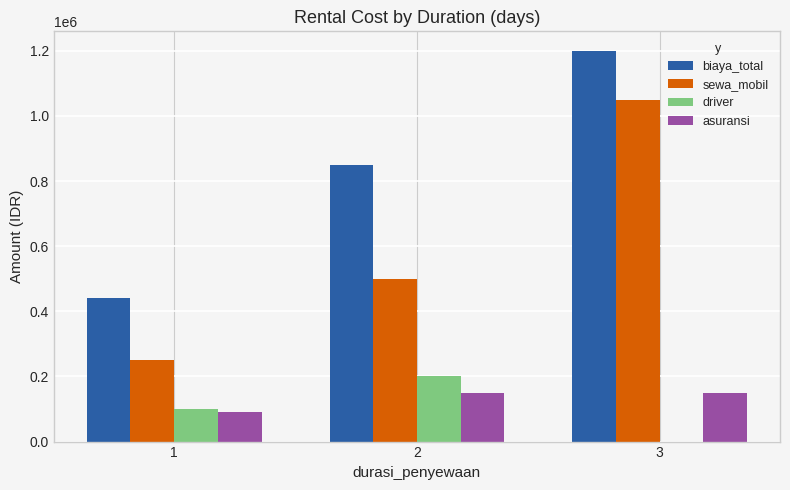

What is the difference between the sewa_mobil values at 1 and 3?

800000